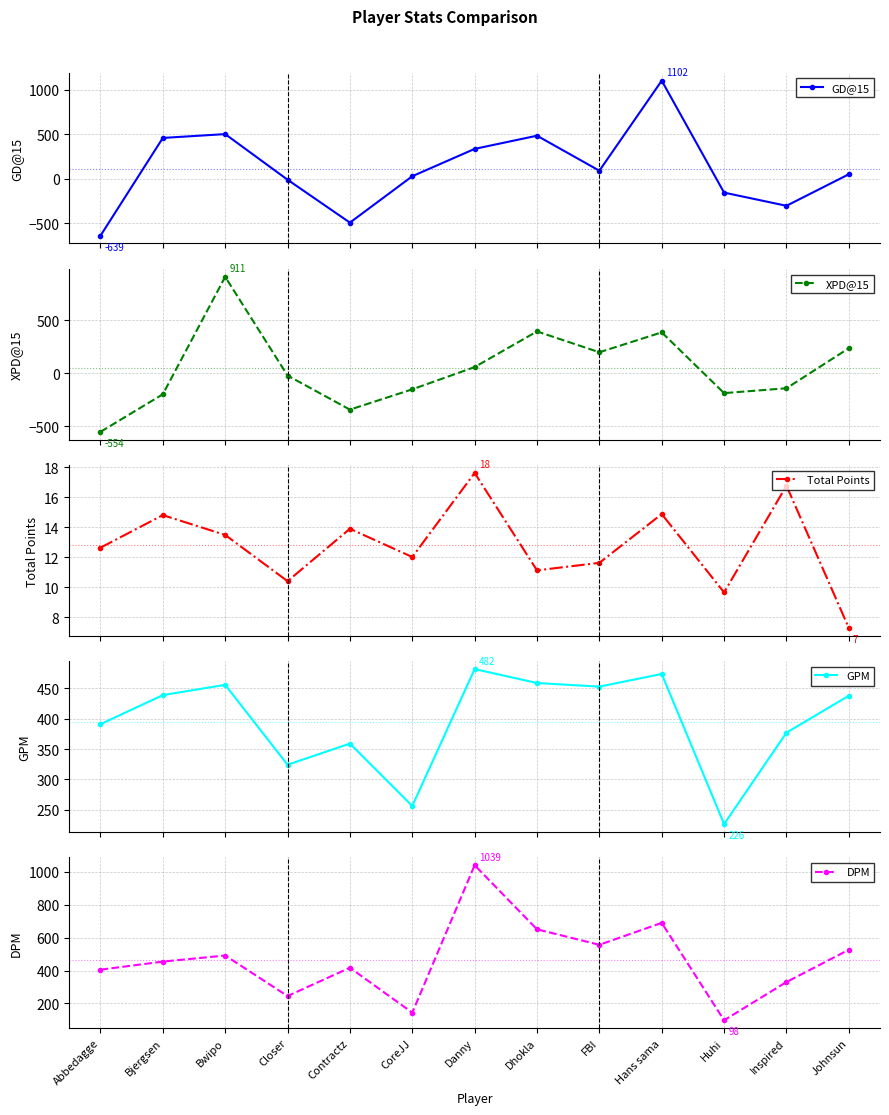

How many lines are shown in the chart?

5